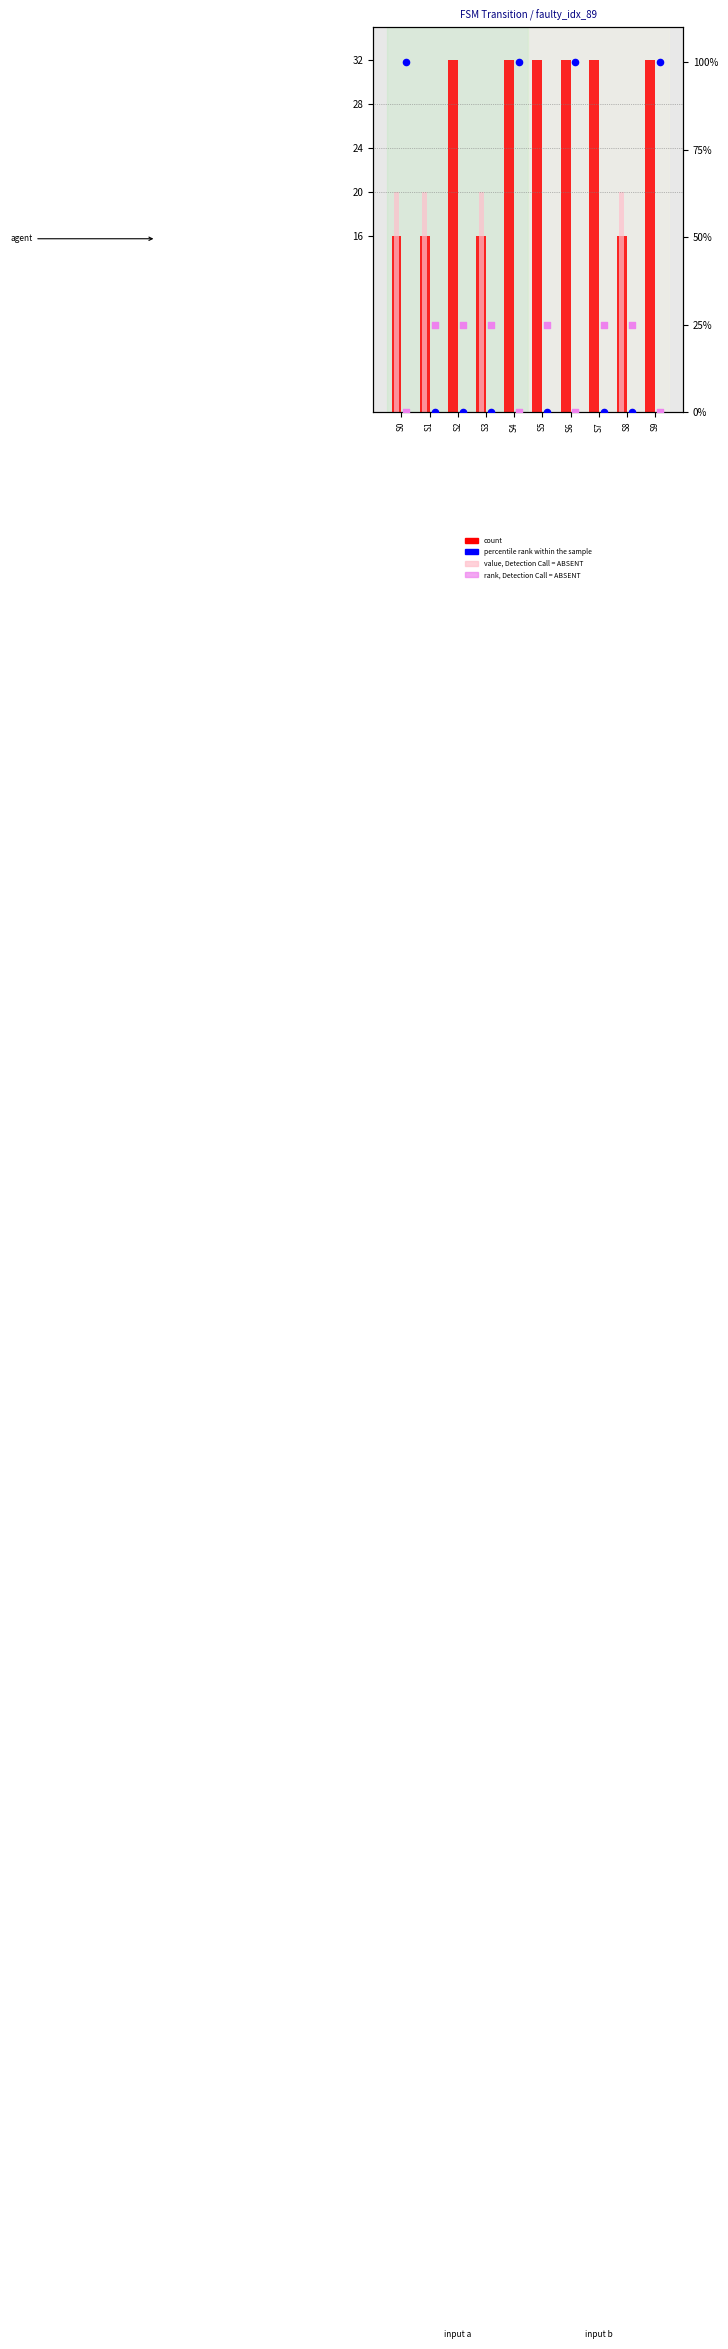

Which series contains the highest Y value?

percentile rank within the sample